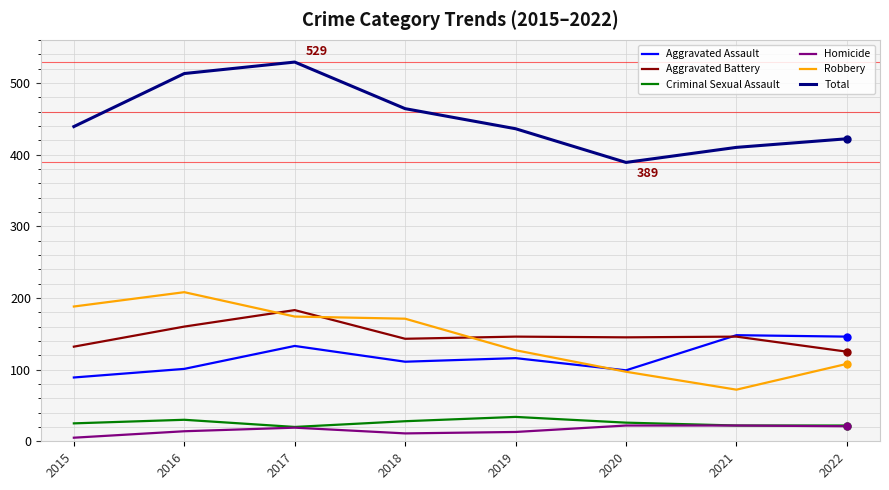

What is the difference between the highest and lowest values at 2022?

401